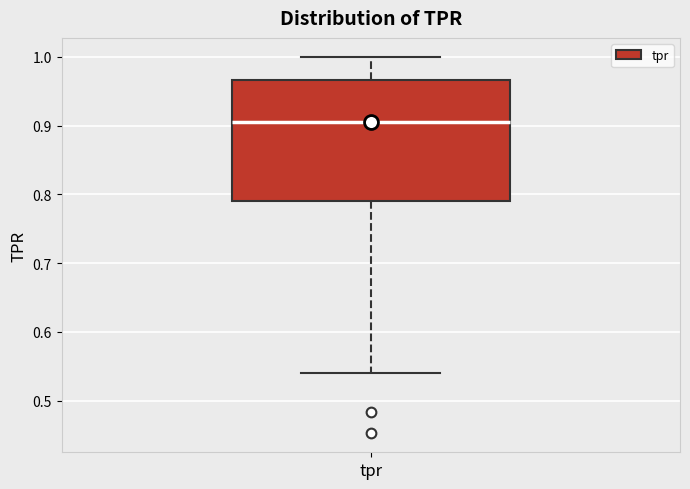

Where is the lower edge of the box for tpr on the y-axis? The values are not printed on the chart, so give them approximately, as read against the axis.

0.79